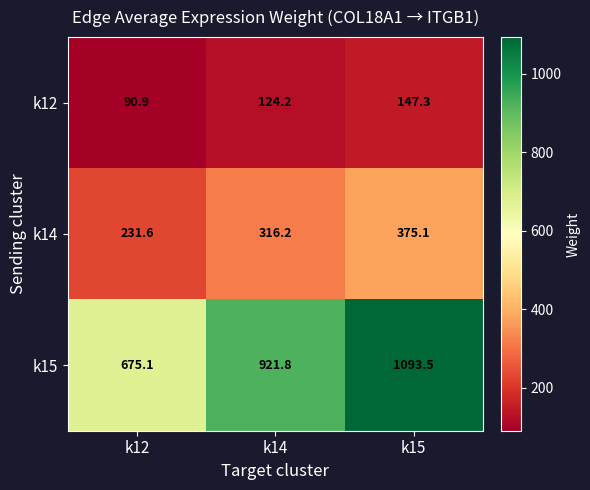

Where is k15 nearest to the value 884?

k14